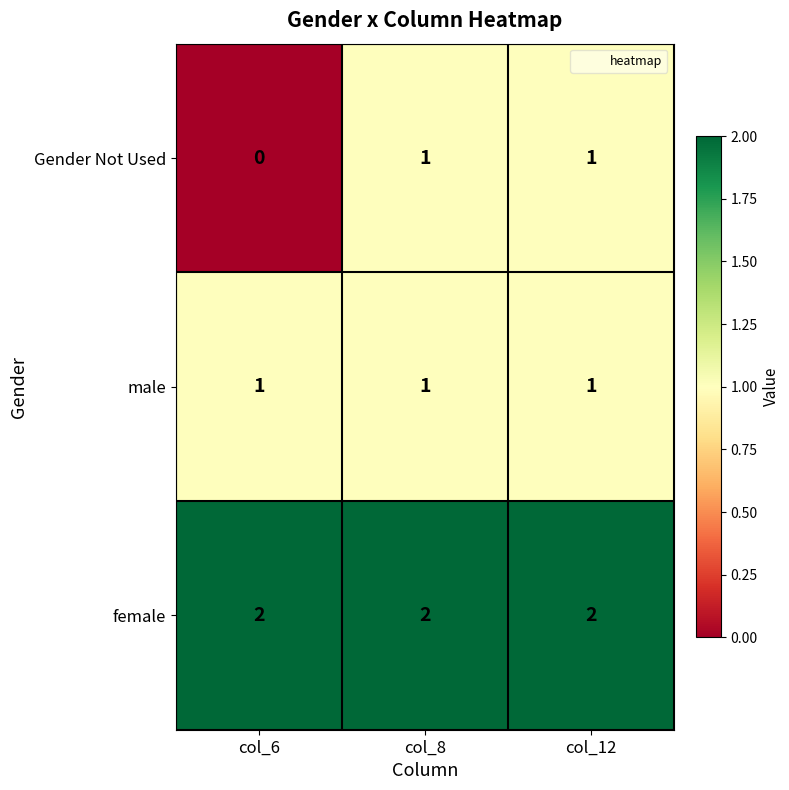

Which series has the largest total across all categories?

female